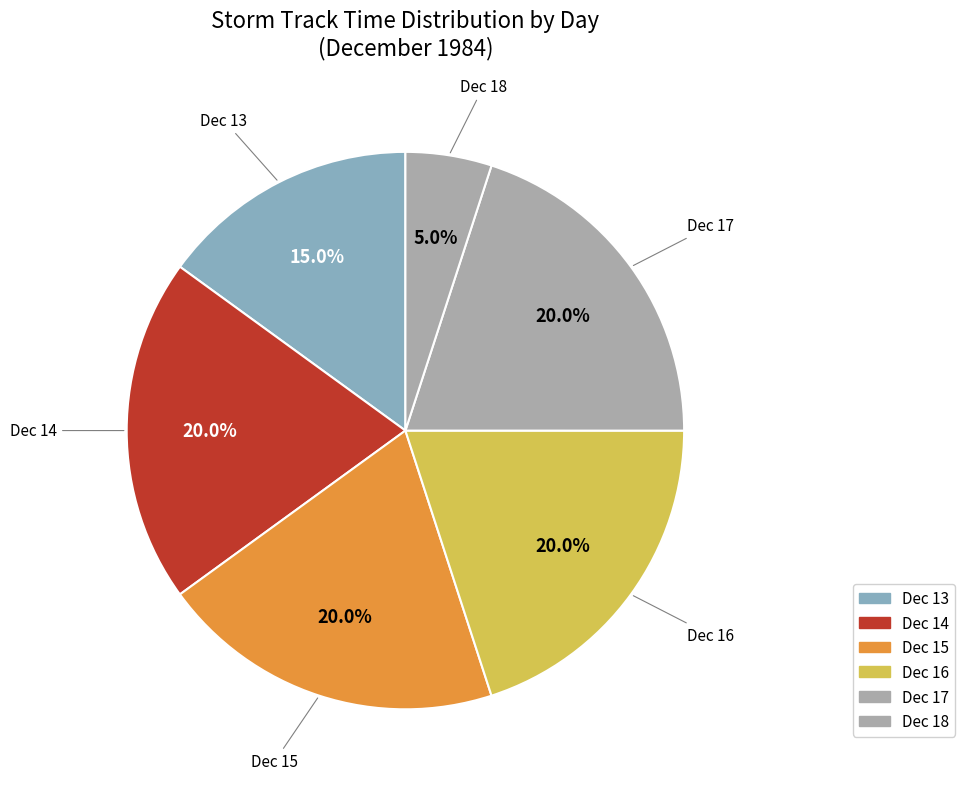

Is there a majority slice in this chart?

No